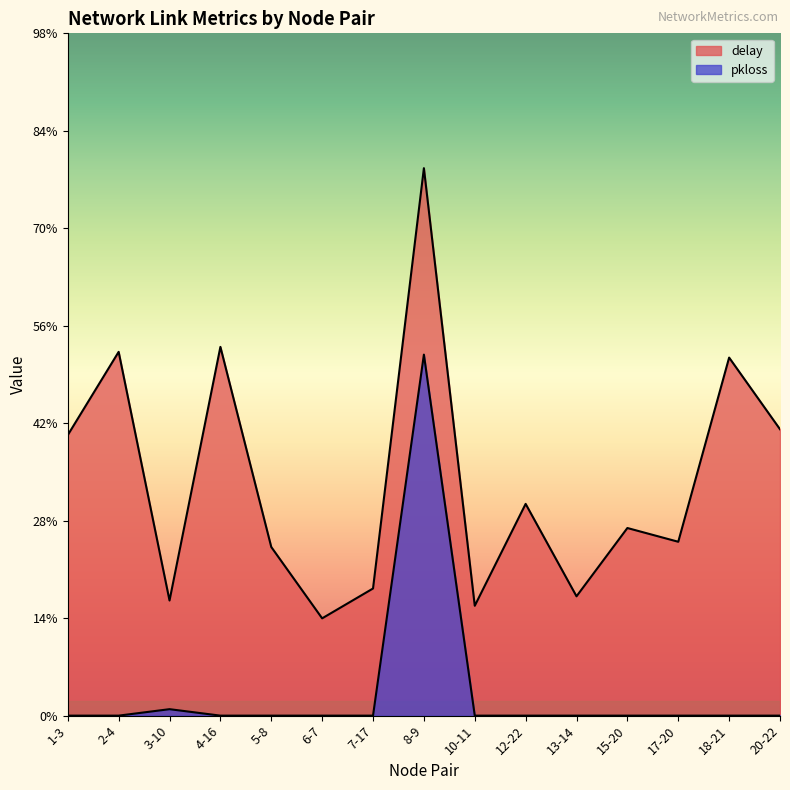

Does the chart display data point markers on the line(s)?

No